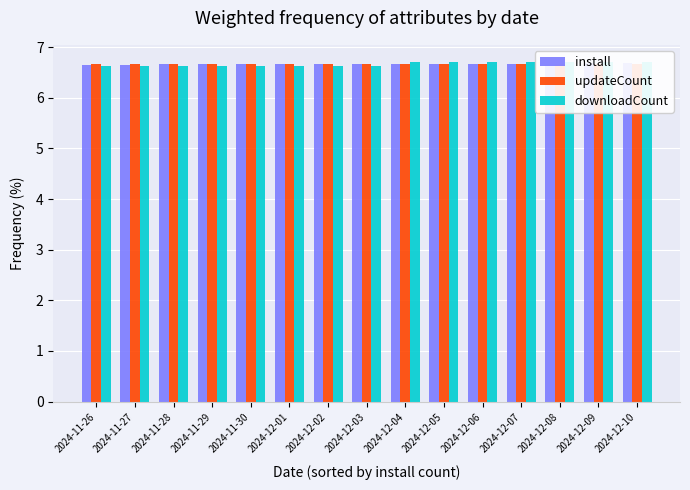

What is the total value across all series at 2024-11-27?

19.9